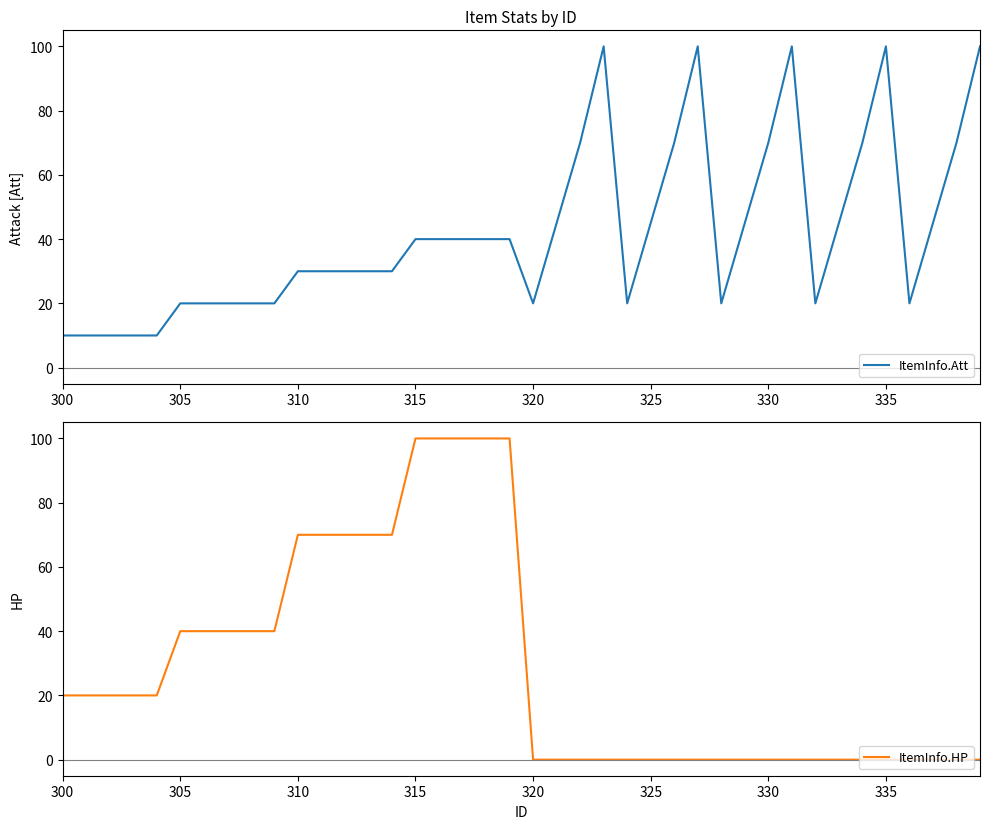

How many interior local valleys does the ItemInfo.Att series have?

5